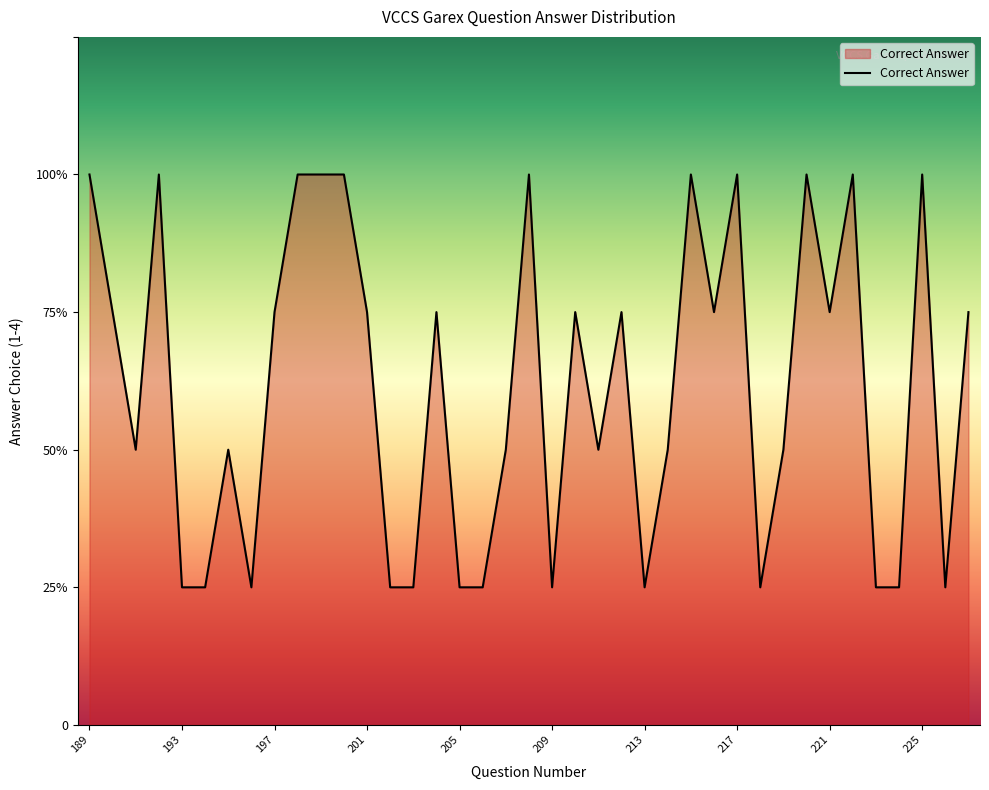

How many interior local valleys (lower than both neighbors) does the data have?

9